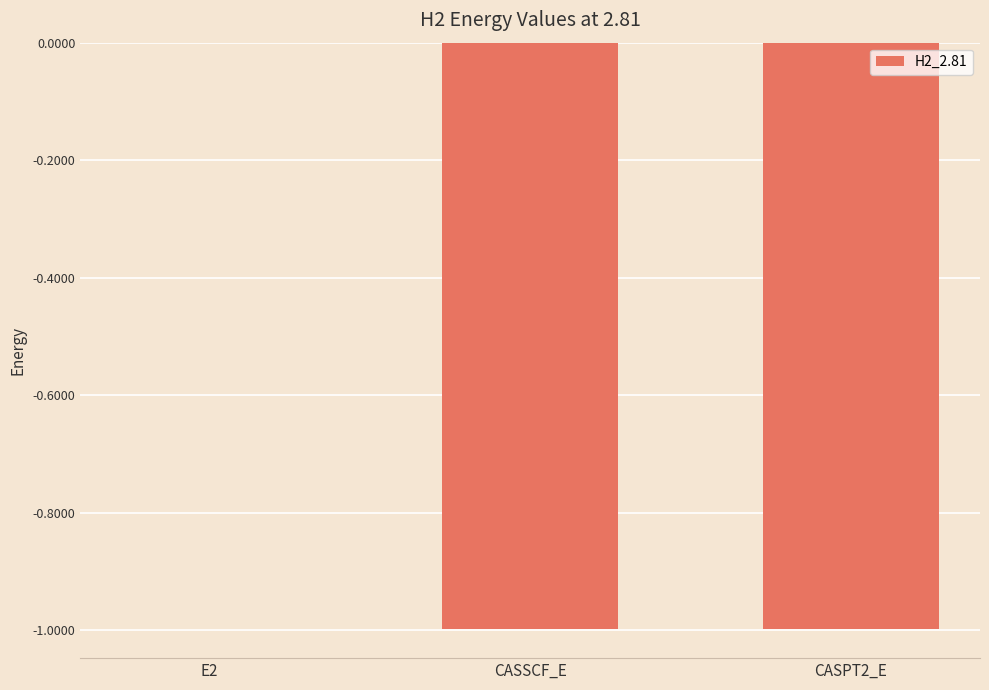

What is the approximate value at CASSCF_E?

-1.0